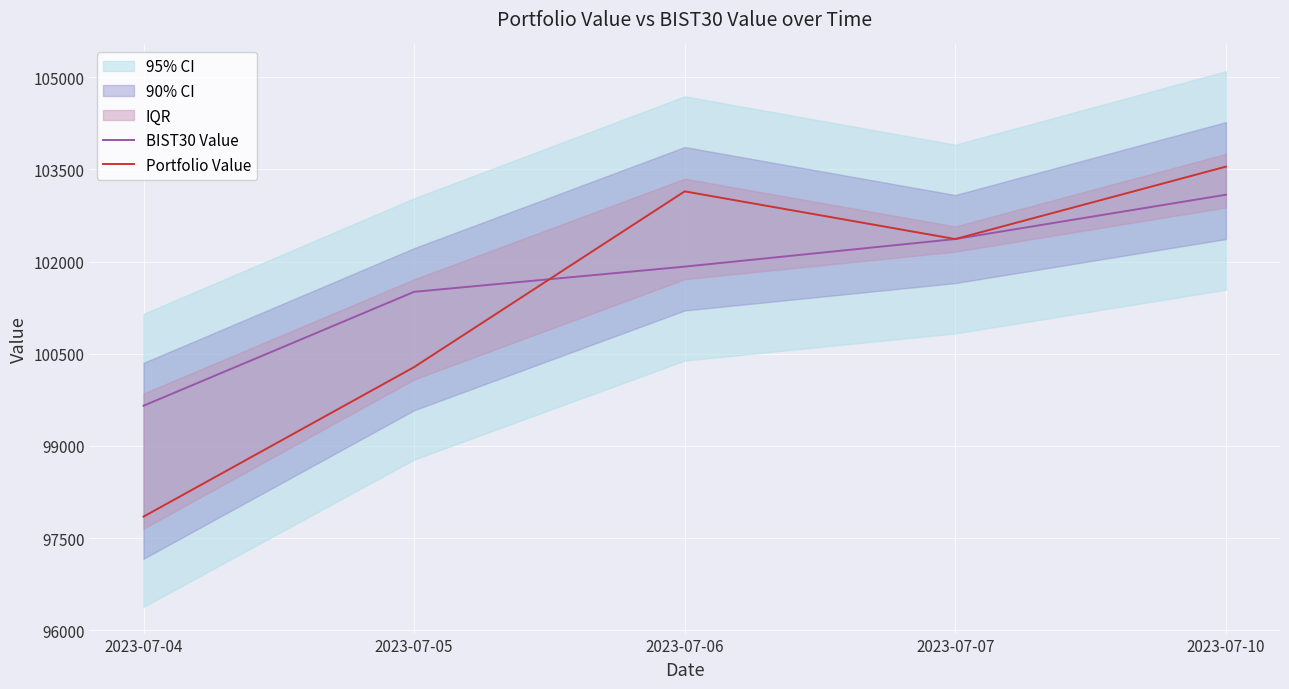

What is the difference between the maximum and minimum values in the BIST30 Value series?

3434.1